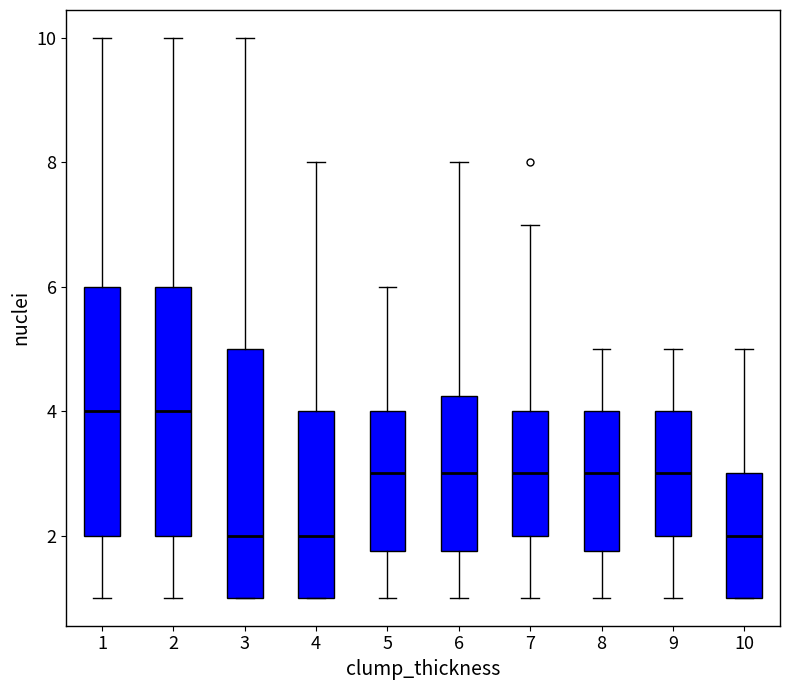

Where does the upper whisker of the box at x = 7 end on the y-axis? The values are not printed on the chart, so give them approximately, as read against the axis.

7.0